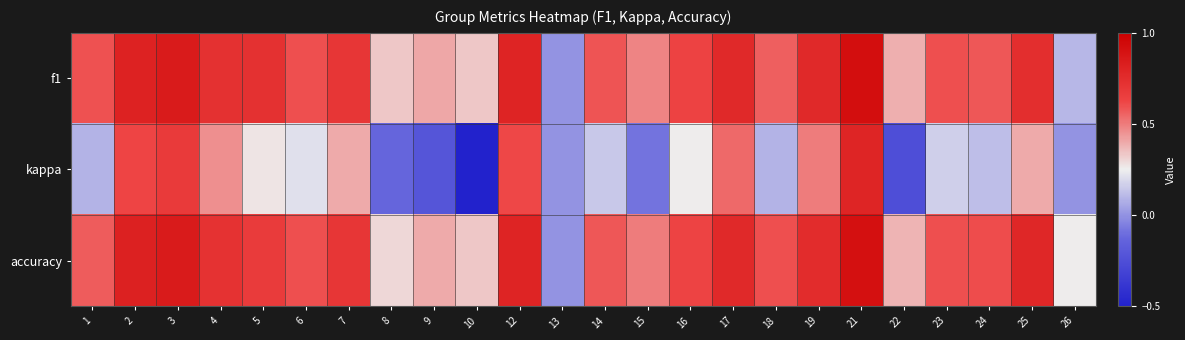

Which series has the largest total across all categories?

accuracy